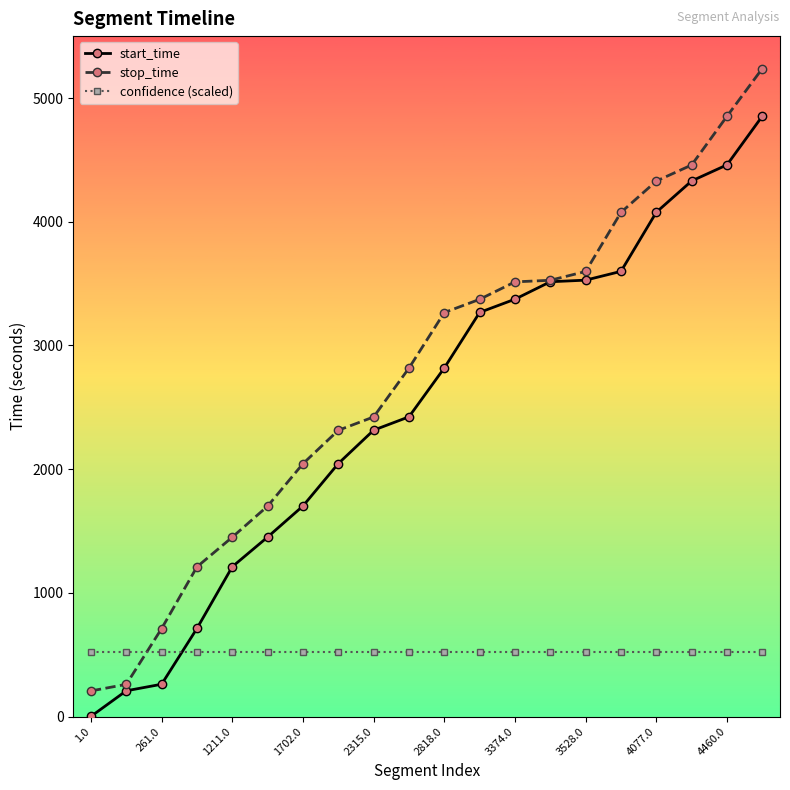

At how many categories does at least one series exceed 2195?

13